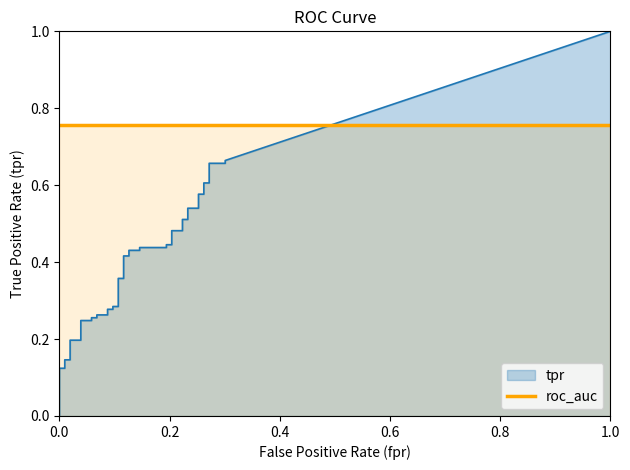

Which series changed the most between 7 and 25?

tpr